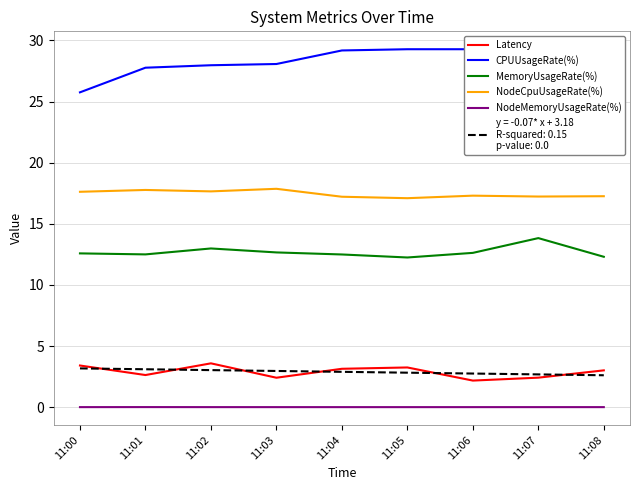

Reading left to right, extract all data points from this chart.

Latency: 11:00=3.4	11:01=2.6	11:02=3.6	11:03=2.4	11:04=3.1	11:05=3.3	11:06=2.2	11:07=2.4	11:08=3.0
CPUUsageRate(%): 11:00=25.8	11:01=27.8	11:02=28.0	11:03=28.1	11:04=29.2	11:05=29.3	11:06=29.3	11:07=27.8	11:08=27.8
MemoryUsageRate(%): 11:00=12.6	11:01=12.5	11:02=13.0	11:03=12.7	11:04=12.5	11:05=12.2	11:06=12.6	11:07=13.8	11:08=12.3
NodeCpuUsageRate(%): 11:00=17.6	11:01=17.8	11:02=17.7	11:03=17.9	11:04=17.2	11:05=17.1	11:06=17.3	11:07=17.2	11:08=17.3
NodeMemoryUsageRate(%): 11:00=0.0	11:01=0.0	11:02=0.0	11:03=0.0	11:04=0.0	11:05=0.0	11:06=0.0	11:07=0.0	11:08=0.0